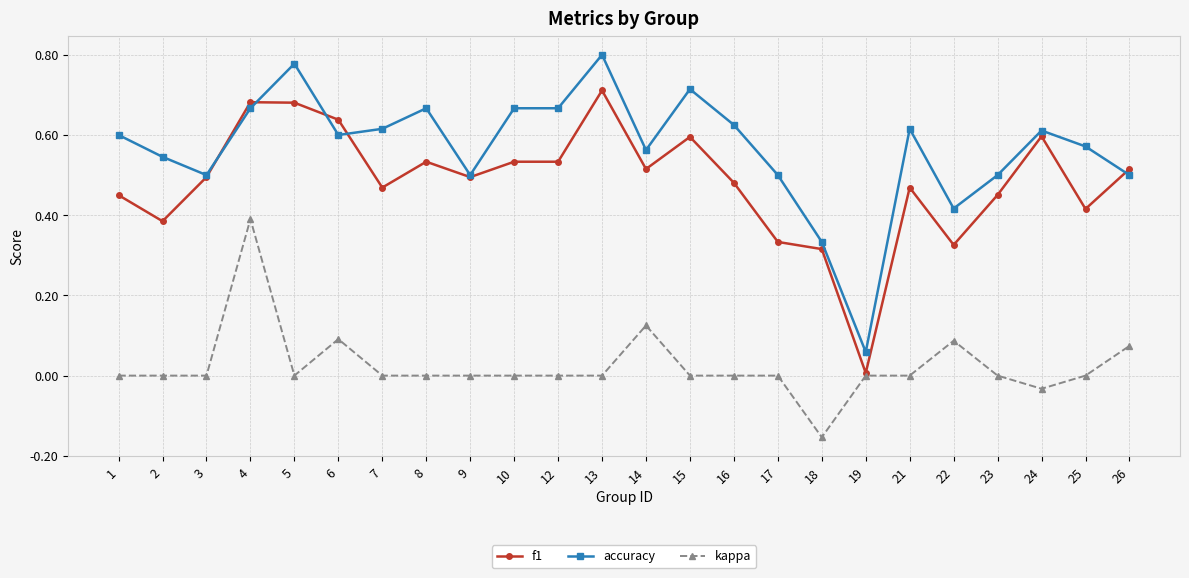

Where is the first local minimum for accuracy?

3